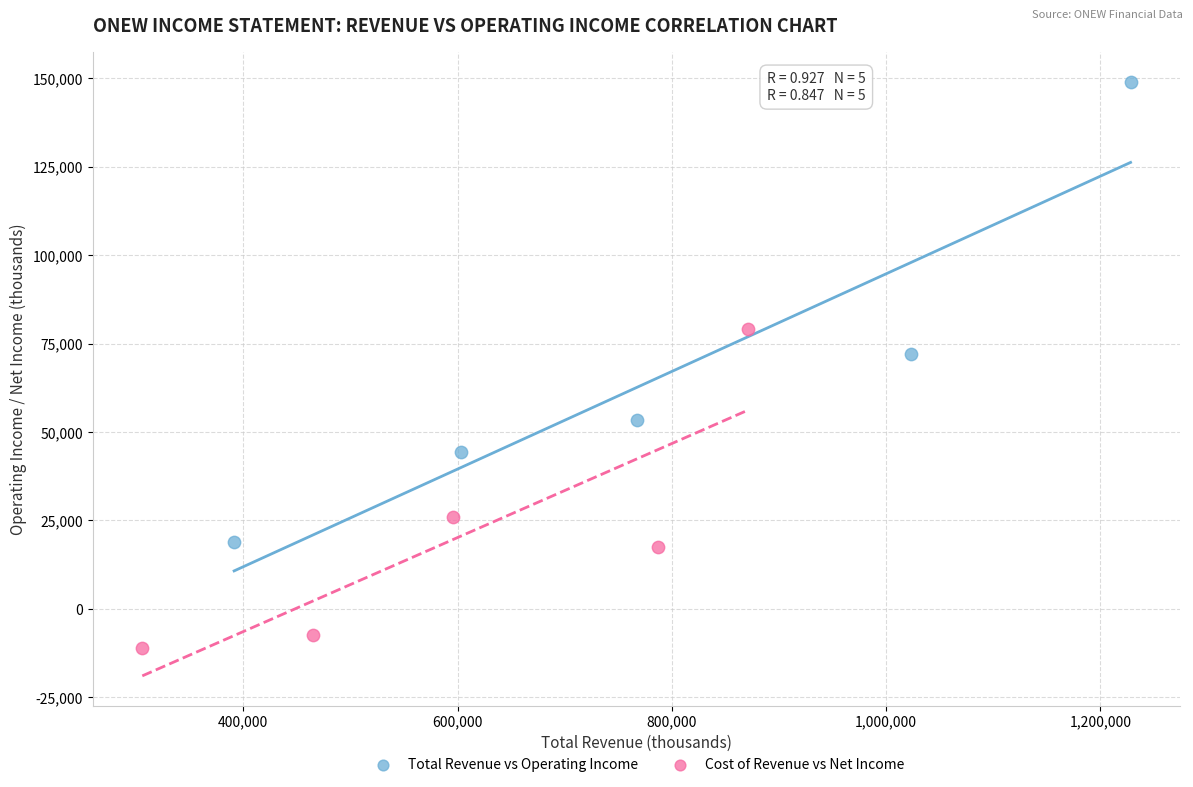

Which series contains the highest Y value?

Total Revenue vs Operating Income